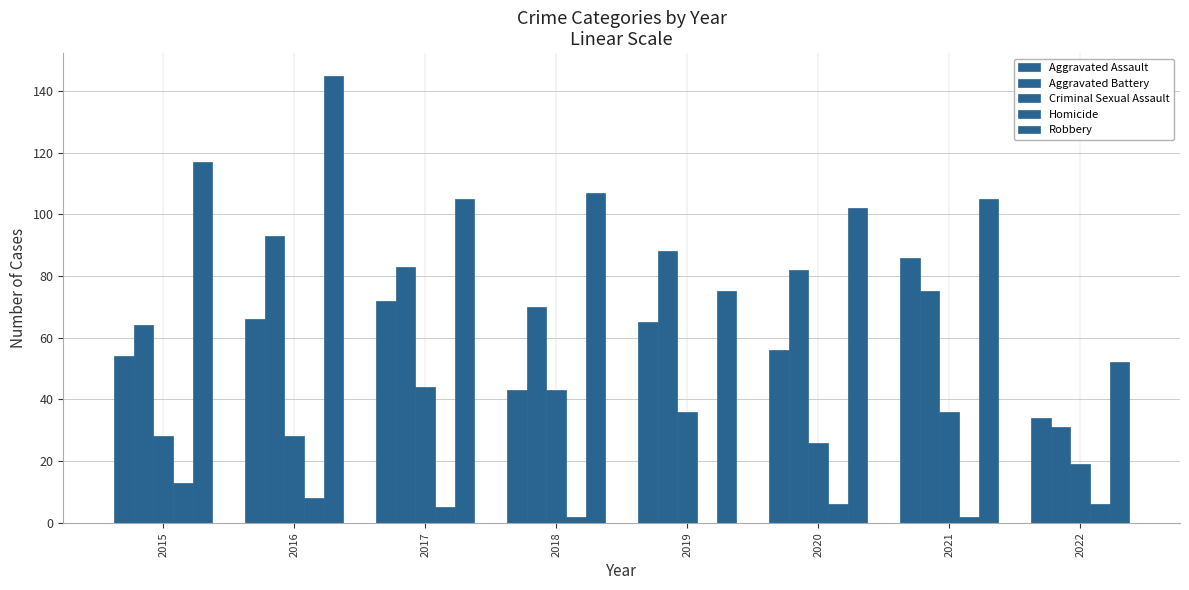

Are the bars horizontal?

No